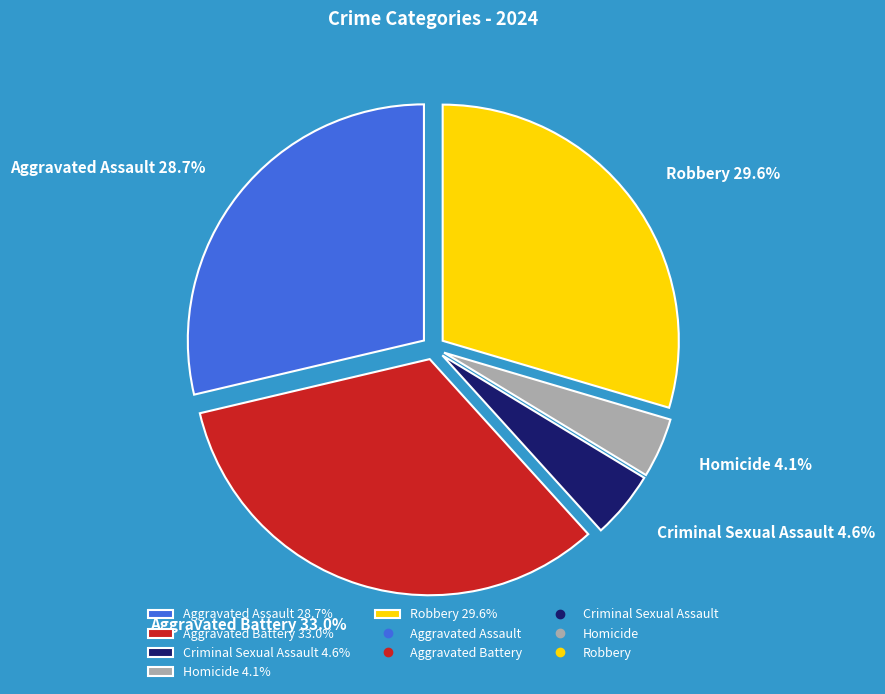

To the nearest percent, what portion does Aggravated Assault represent?

29%